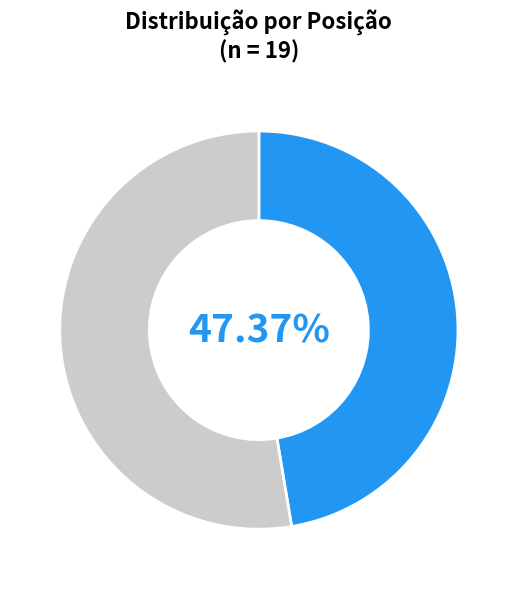

How many segments does this pie chart have?

2